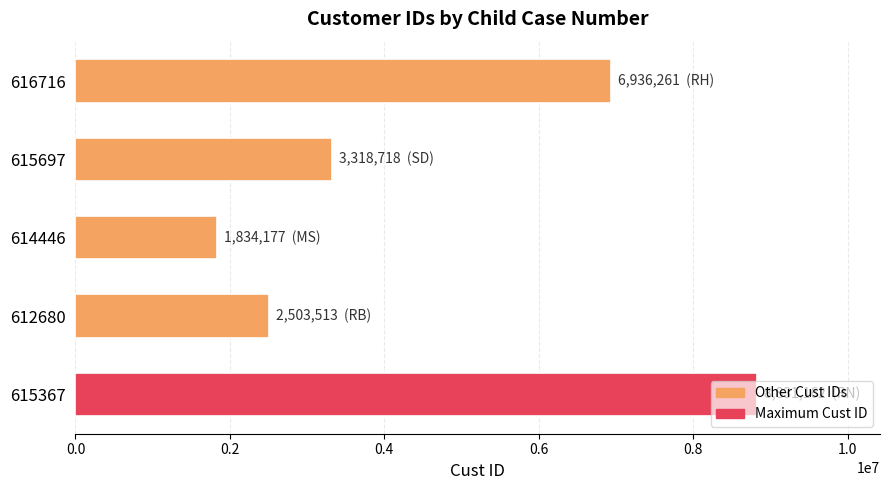

Rank the categories by value from lowest to highest.

614446, 612680, 615697, 616716, 615367